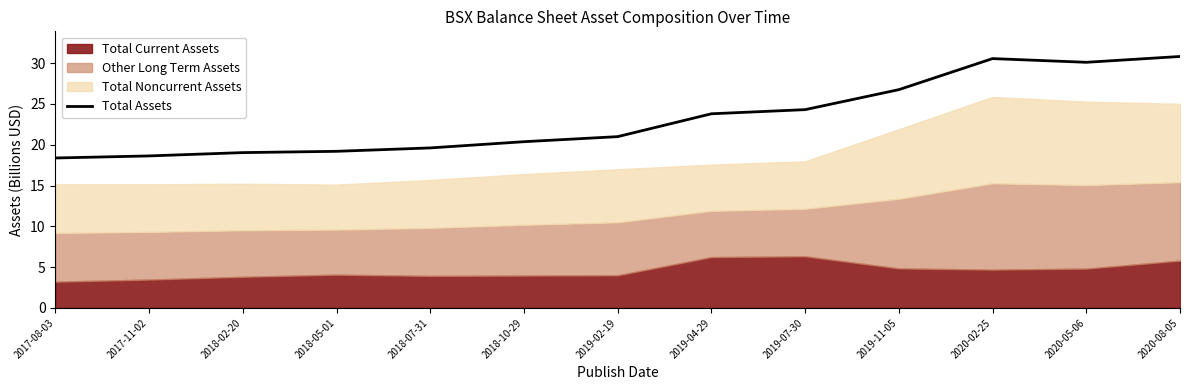

How many points are higher than both their immediate neighbors (excluding endpoints)?

1